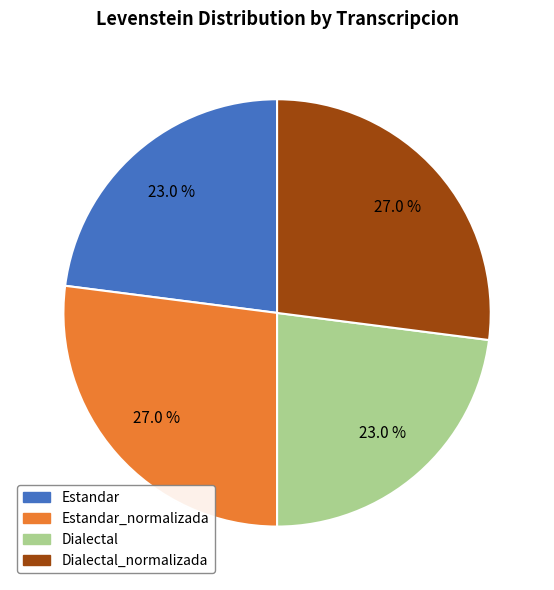

Is there a majority slice in this chart?

No